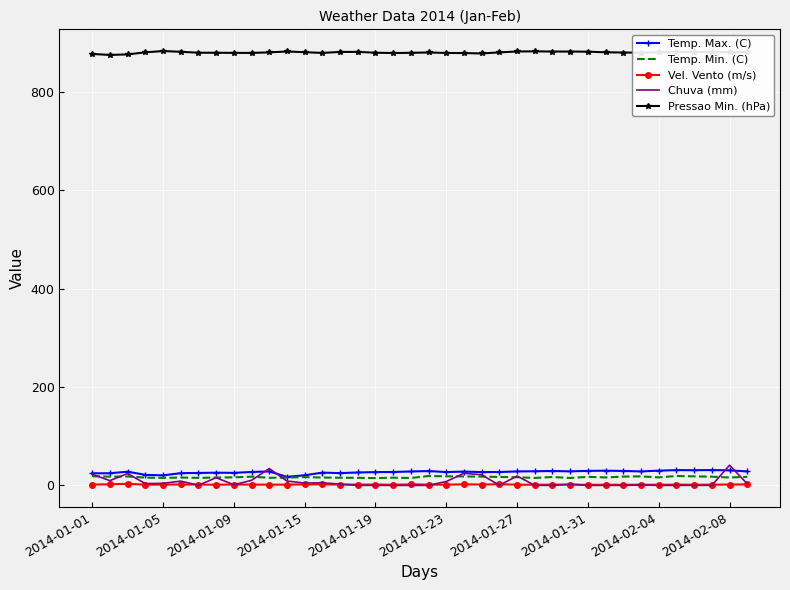

Which series has the largest range (max minus min)?

Chuva (mm)